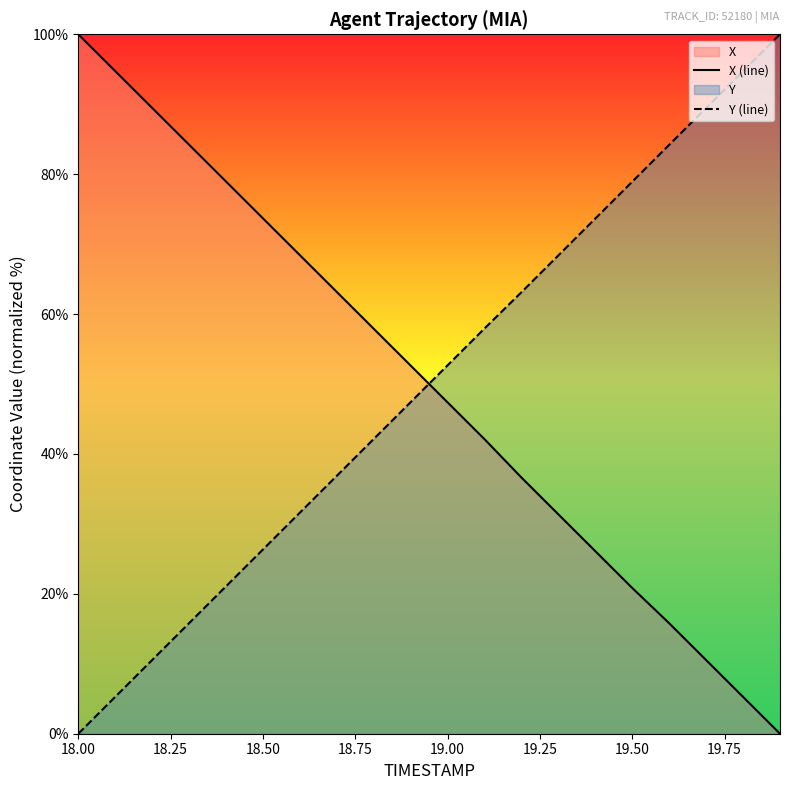

What is the difference between the maximum and minimum values in the Y (line) series?

100.0